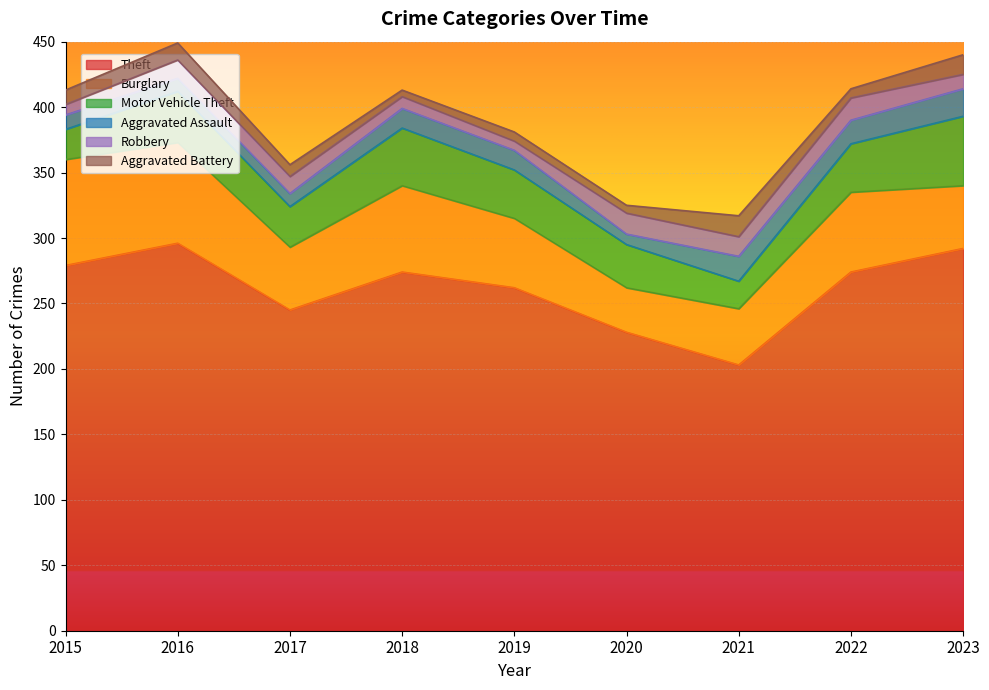

At how many categories does at least one series exceed 188?

9